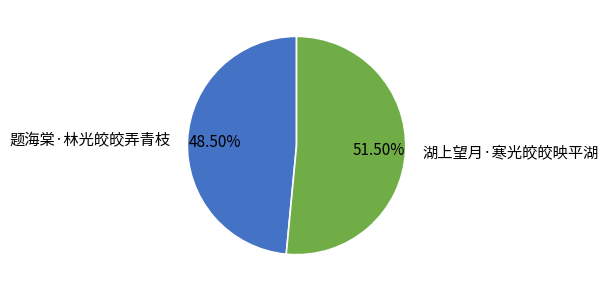

True or false: 湖上望月·寒光皎皎映平湖 accounts for 62% of the total.

False